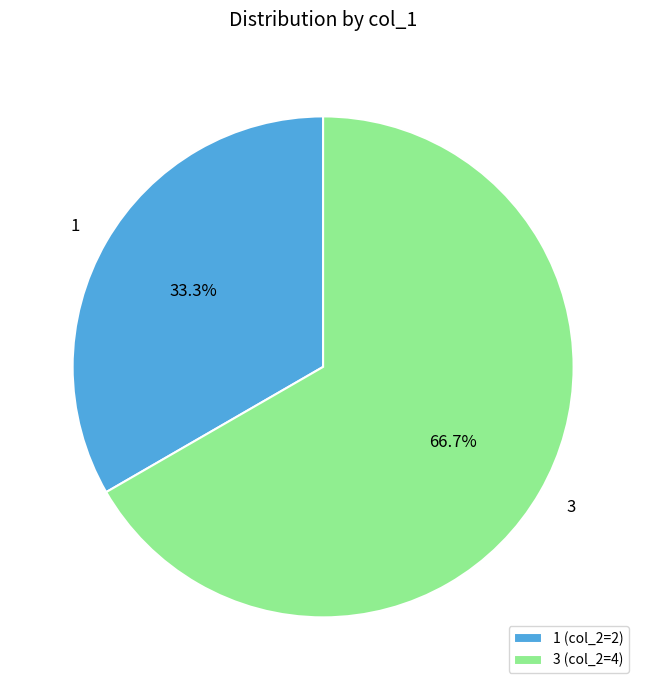

Does any single category account for the majority?

Yes